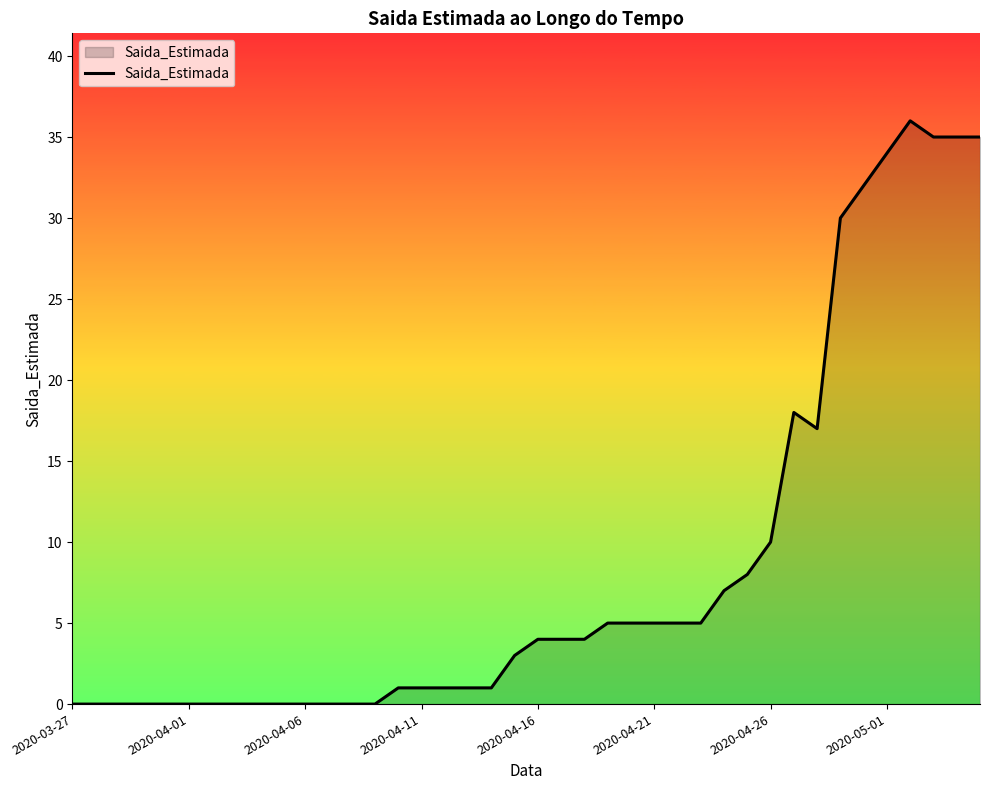

What is the difference between the maximum and minimum values?

36